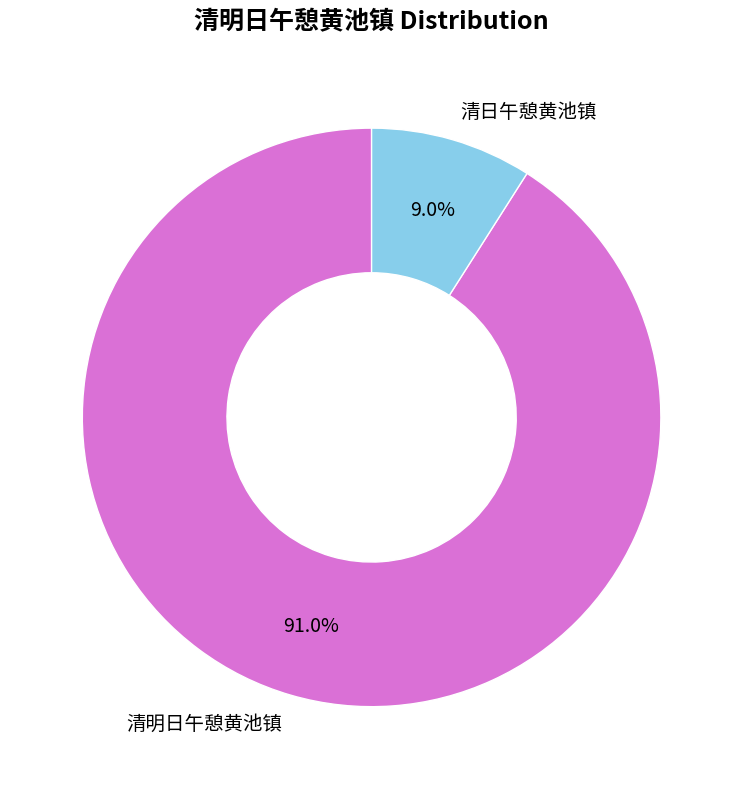

Is the sum of 清日午憩黄池镇 and 清明日午憩黄池镇 greater than half?

Yes